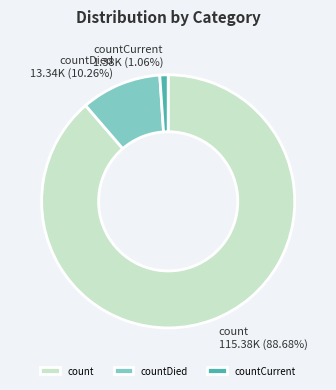

Is it true that count is 89% of the pie?

True